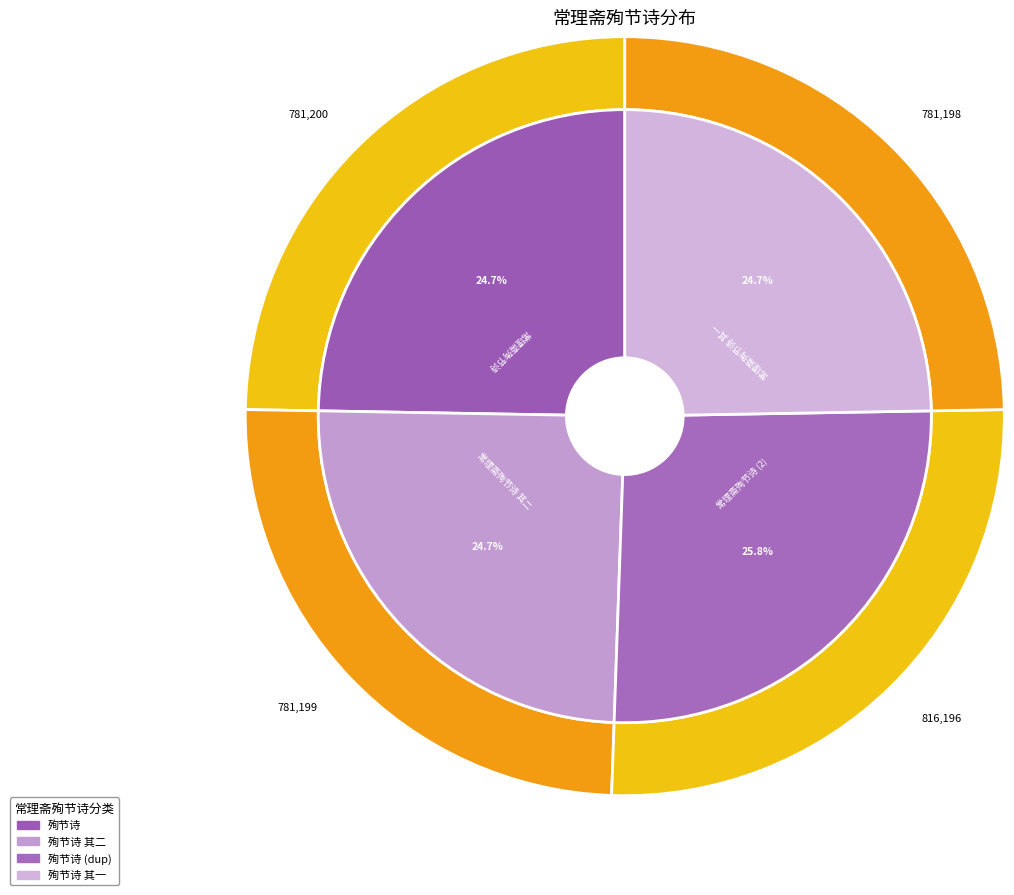

To the nearest percent, what is the average slice percentage?

25%